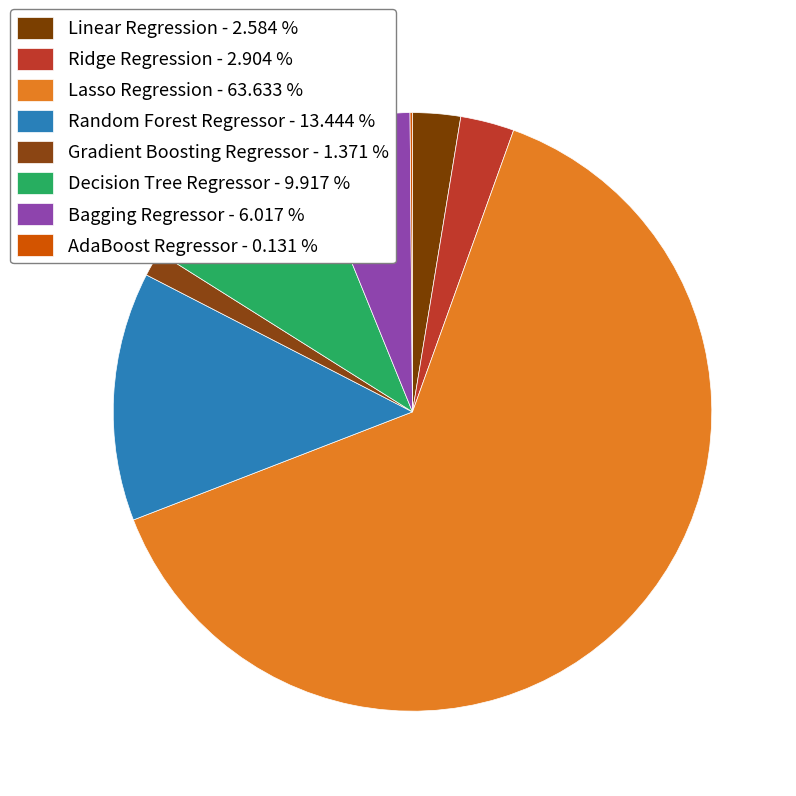

Count the number of slices in the pie.

8